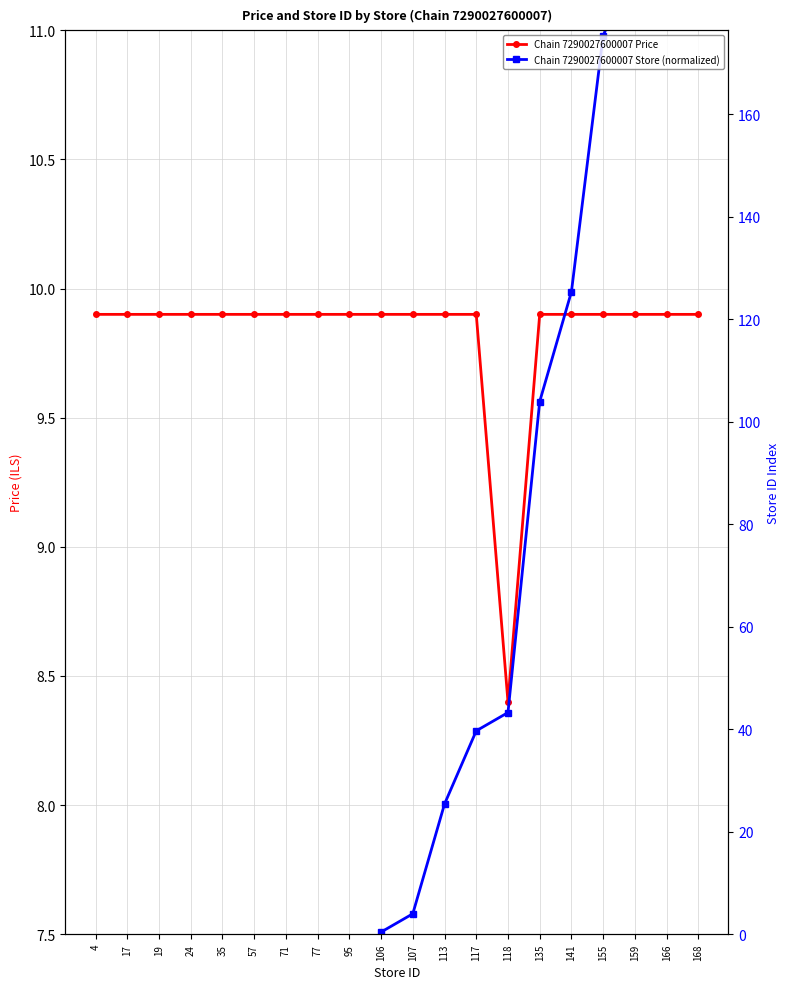

What is the value of the Chain 7290027600007 Price point at the 19th from the left?

9.9